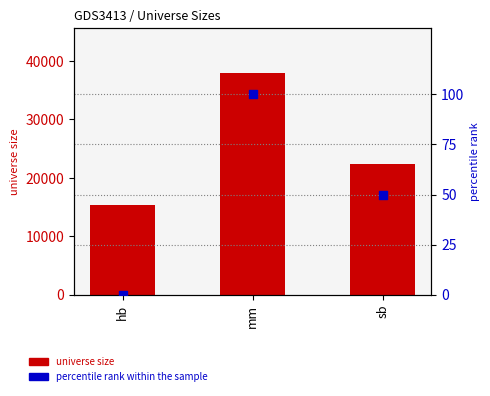

What is the total value across all series at hb?

15313